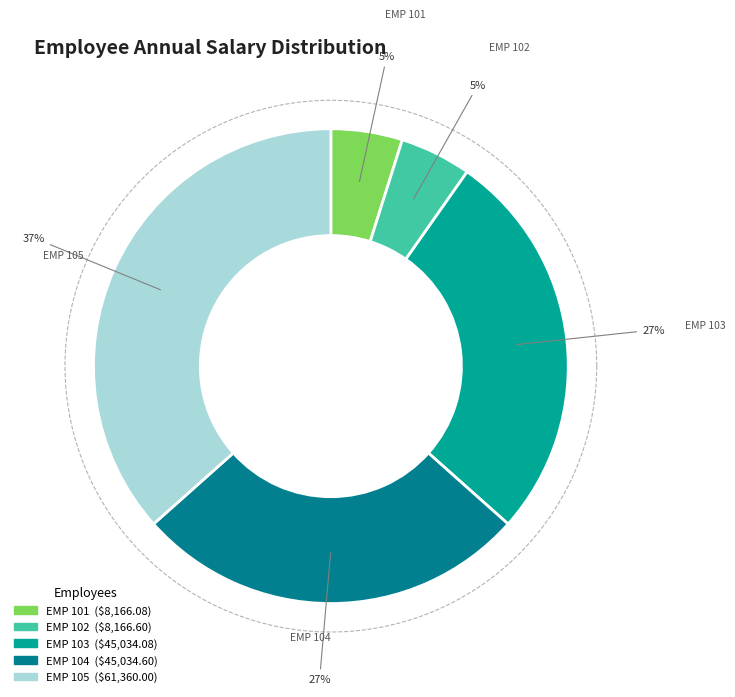

What is the total percentage of EMP 104 and EMP 101?

31.7%